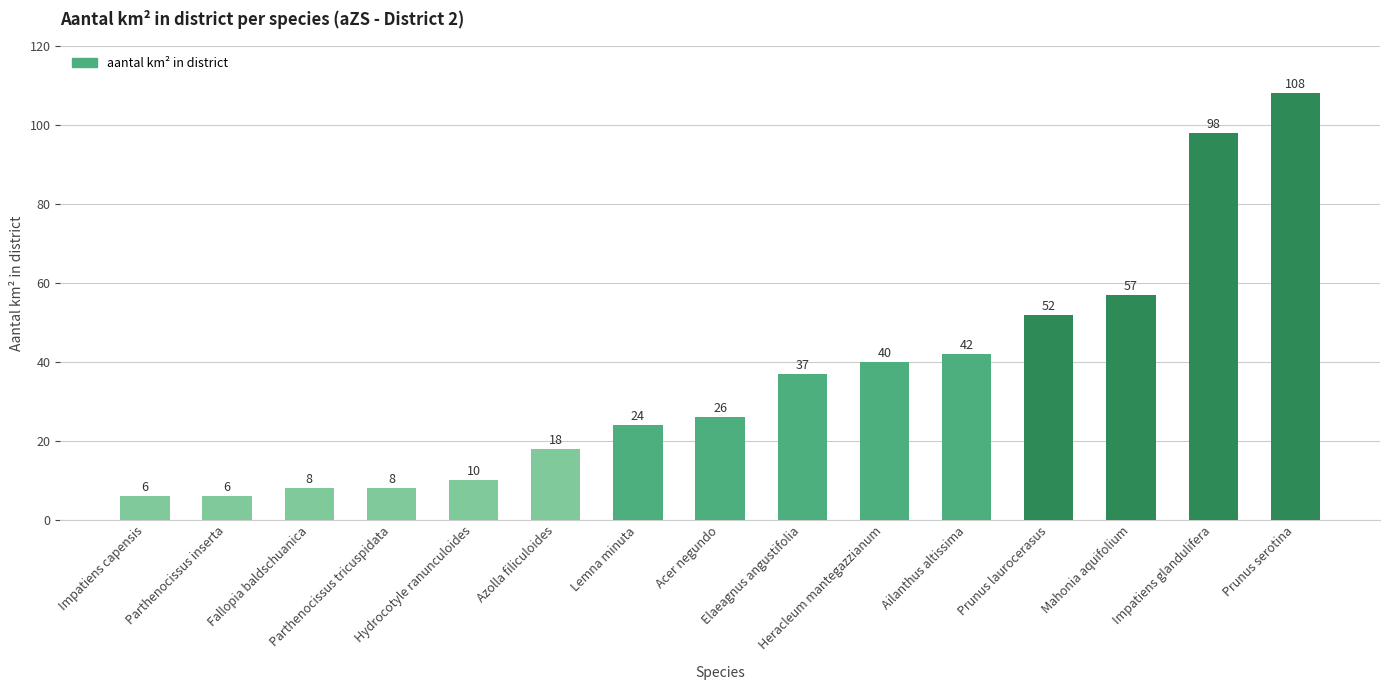

What is the difference between the second highest and minimum values?

92